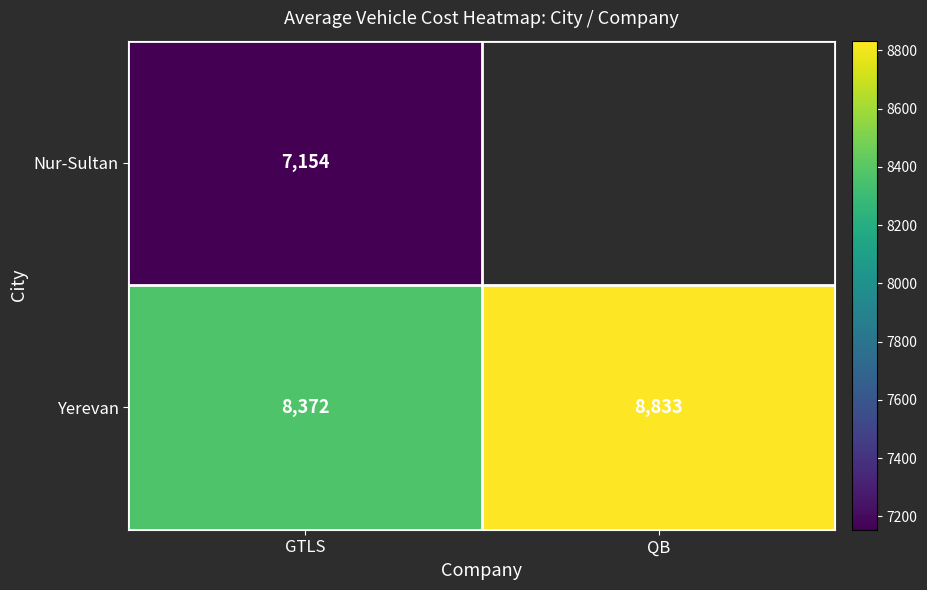

What is the approximate value of Yerevan at GTLS?

8372